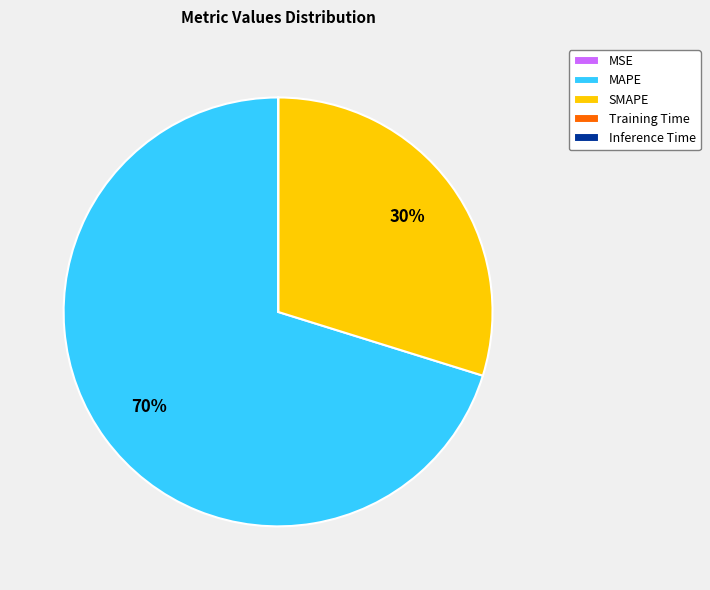

What percentage is the MAPE slice, to the nearest percent?

70%